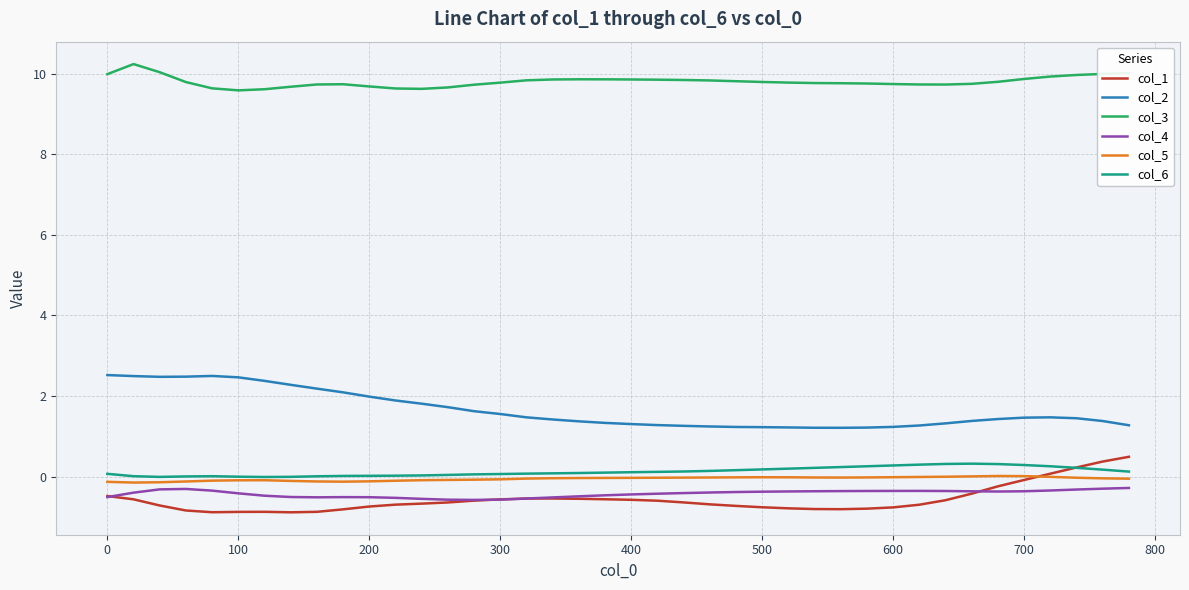

What is the greatest value displayed?

10.2